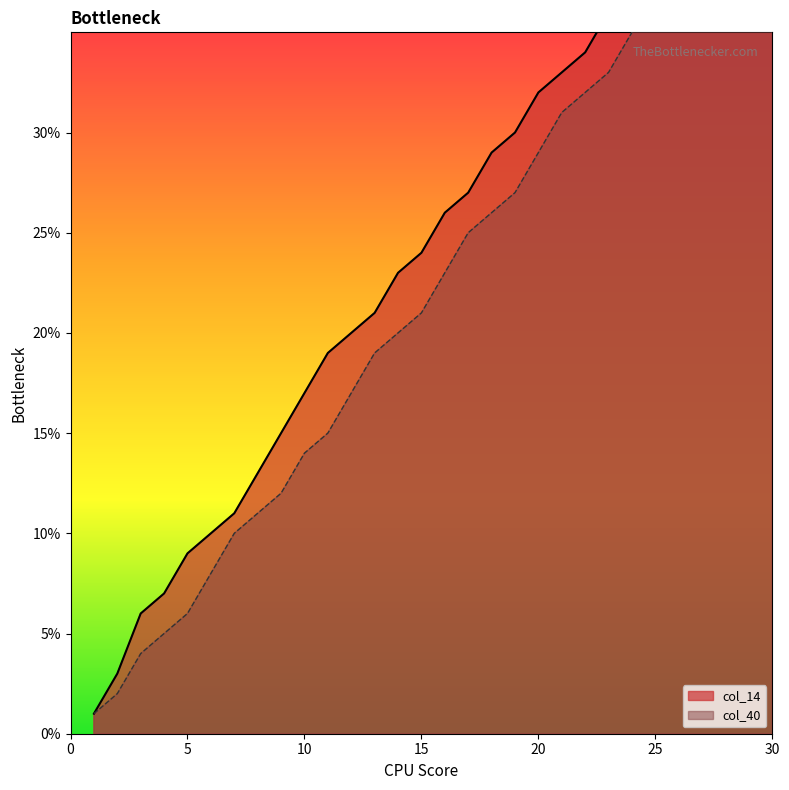

Reading left to right, transcribe all the data shown in this chart.

col_14: 1	2	4	5	6	8	10	11	12	14	15	17	19	20	21	23	25	26	27	29	31	32	33	35	36	37	39	40	41	43
col_40: 1	3	6	7	9	10	11	13	15	17	19	20	21	23	24	26	27	29	30	32	33	34	36	37	38	40	41	43	44	45